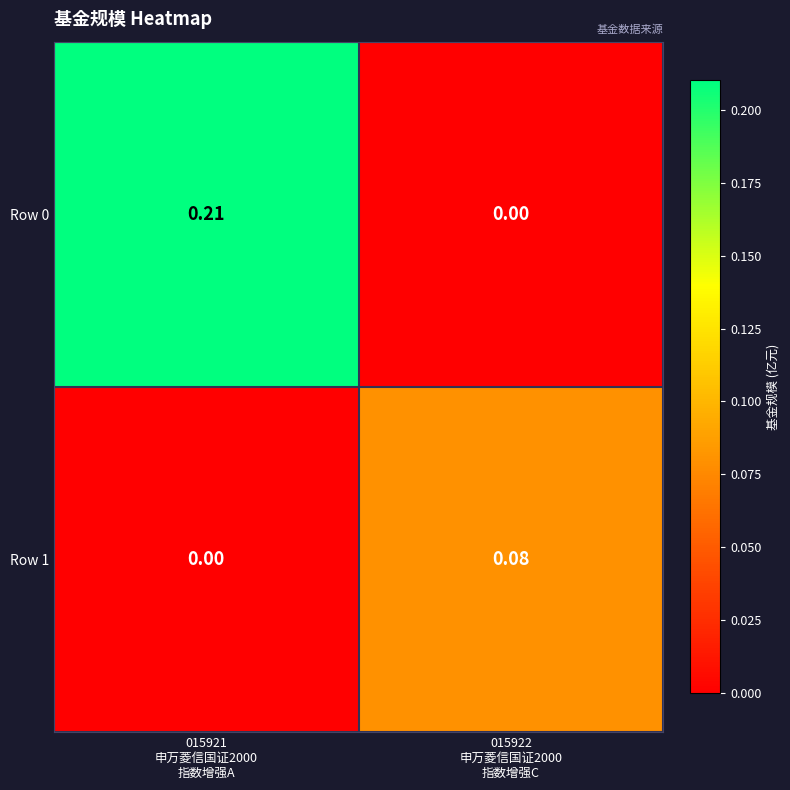

How many positive values does the Row 1 series have?

1